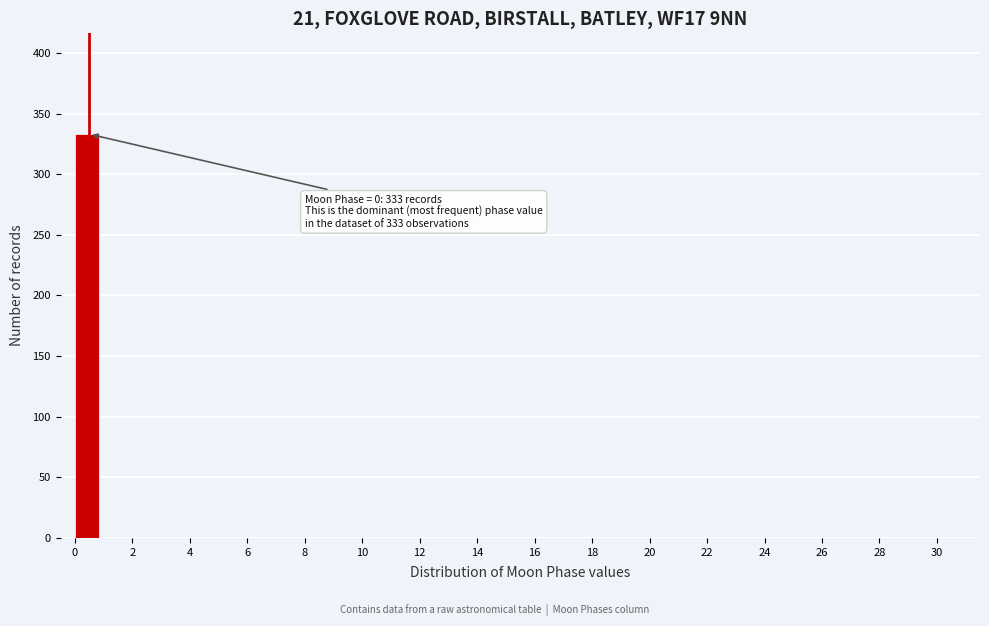

Over which range of the x-axis is the bar tallest?

0 to 1